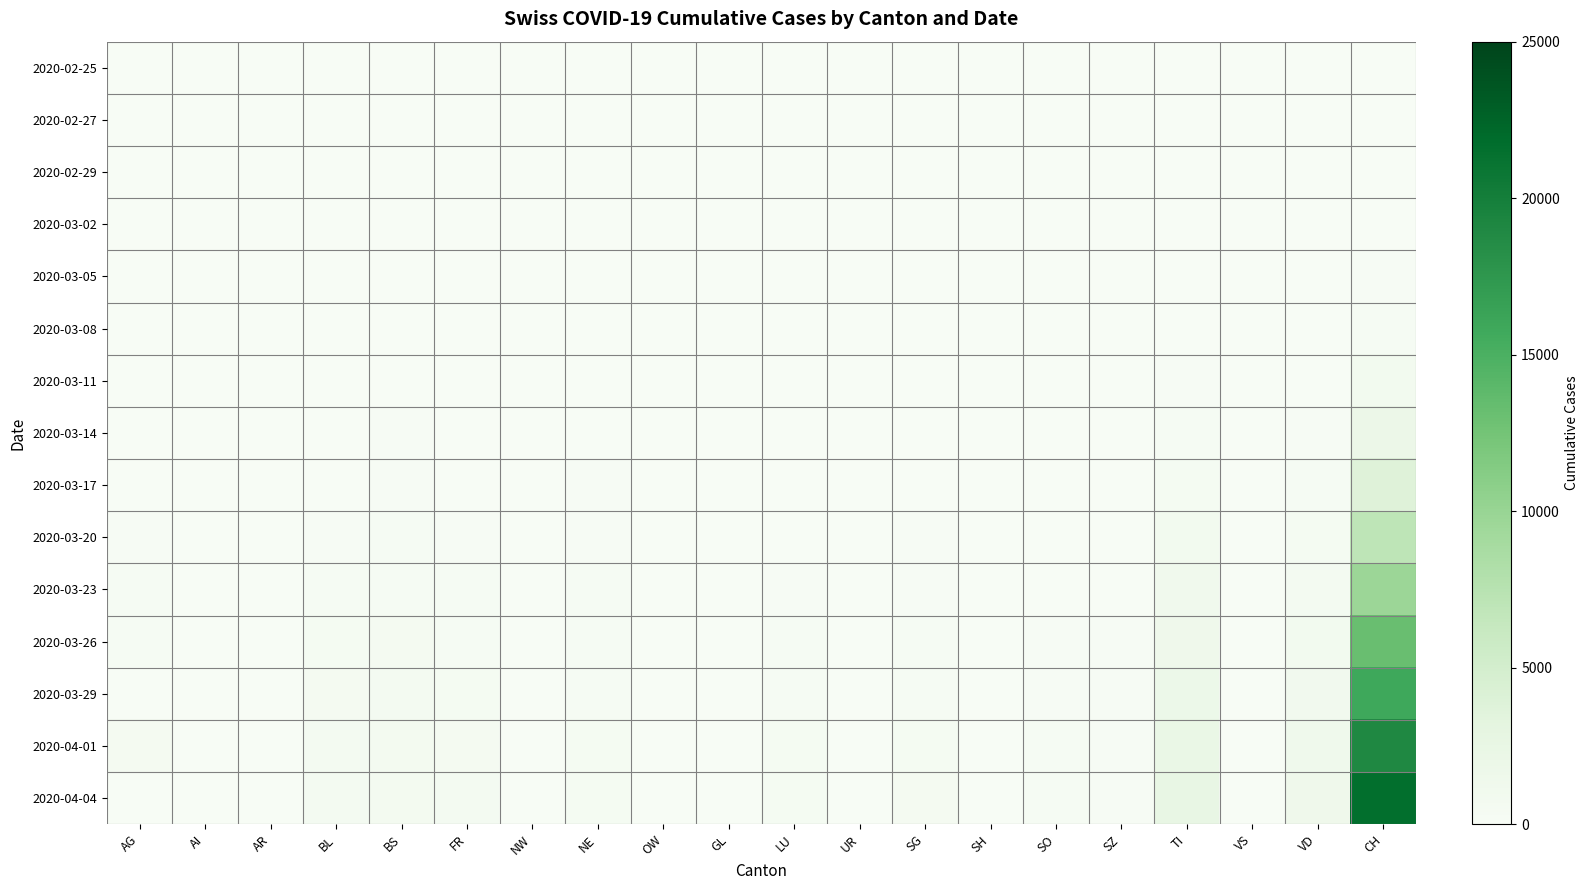

Rank the series by their maximum value, from highest to lowest.

2020-04-04, 2020-04-01, 2020-03-29, 2020-03-26, 2020-03-23, 2020-03-20, 2020-03-17, 2020-03-14, 2020-03-11, 2020-03-08, 2020-03-05, 2020-03-02, 2020-02-29, 2020-02-27, 2020-02-25